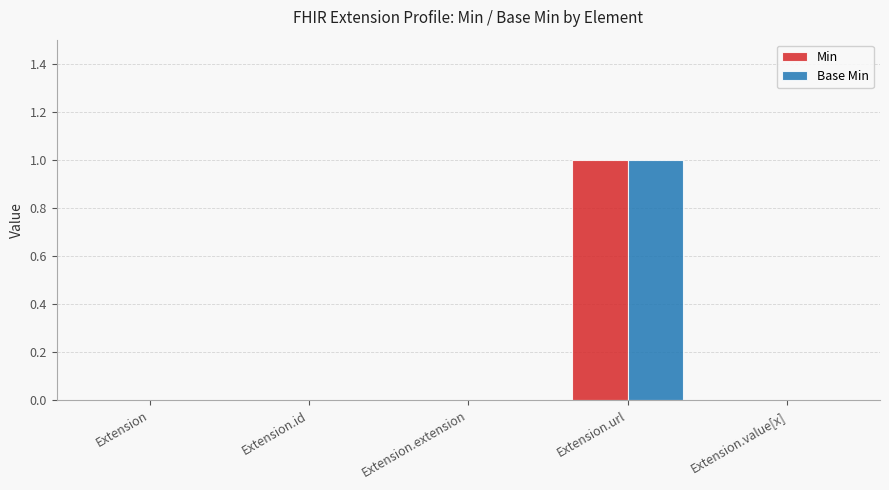

At which category is the sum across all series the highest?

Extension.url